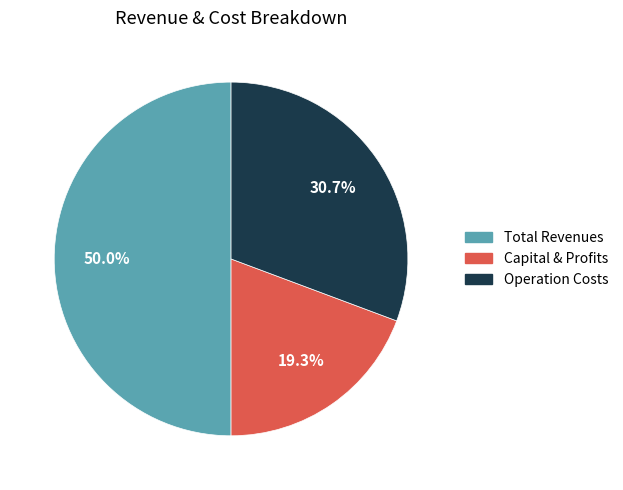

Which category has the smallest portion of the pie?

Capital & Profits